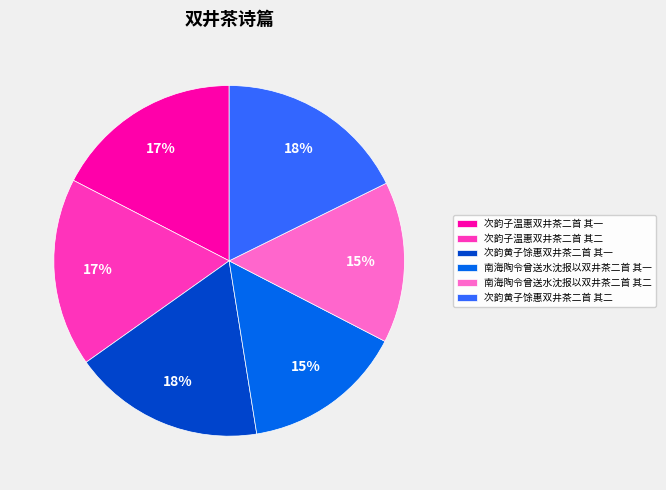

To the nearest percent, what percentage of the pie is 次韵黄子馀惠双井茶二首 其二?

18%